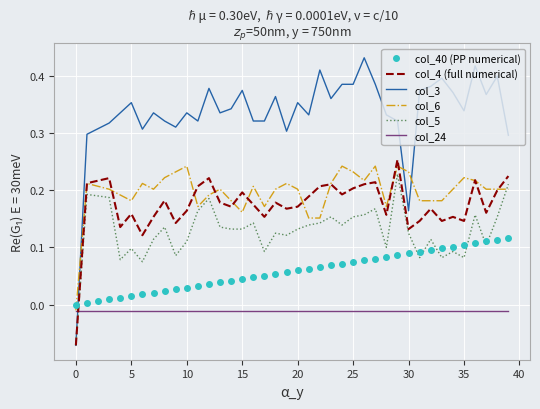

How many values in col_4 (full numerical) are above zero?

39